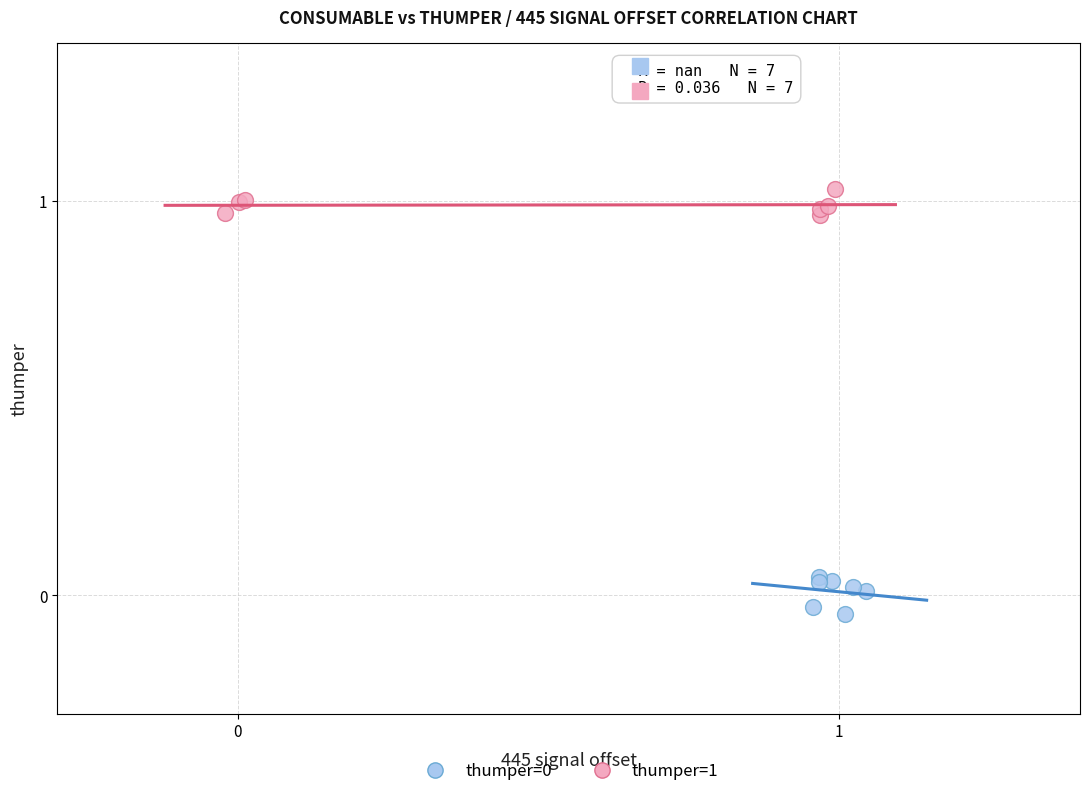

Which series reaches the maximum Y coordinate?

thumper=1